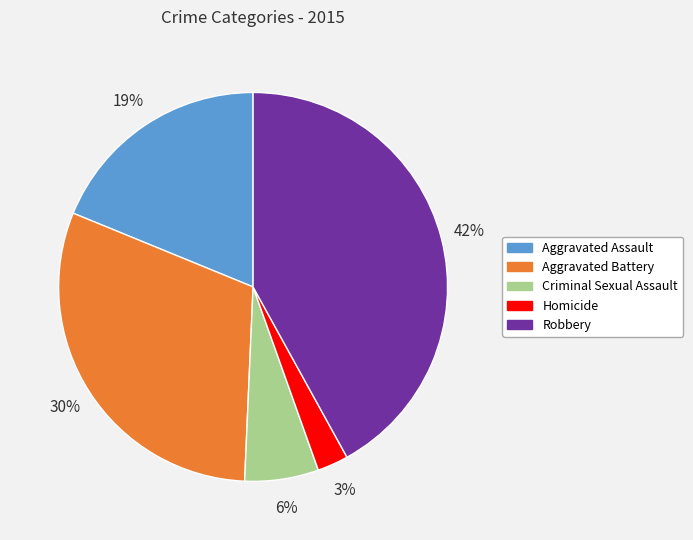

To the nearest percent, what portion does Robbery represent?

42%